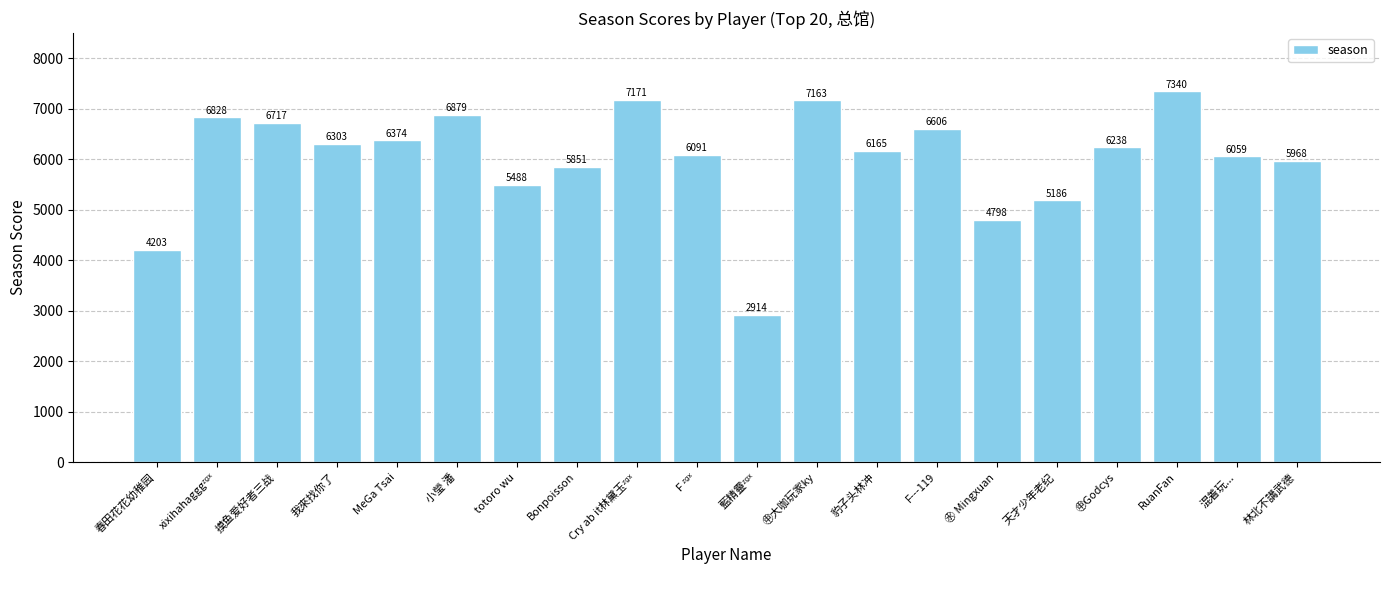

What is the difference between the maximum and minimum values?

4426